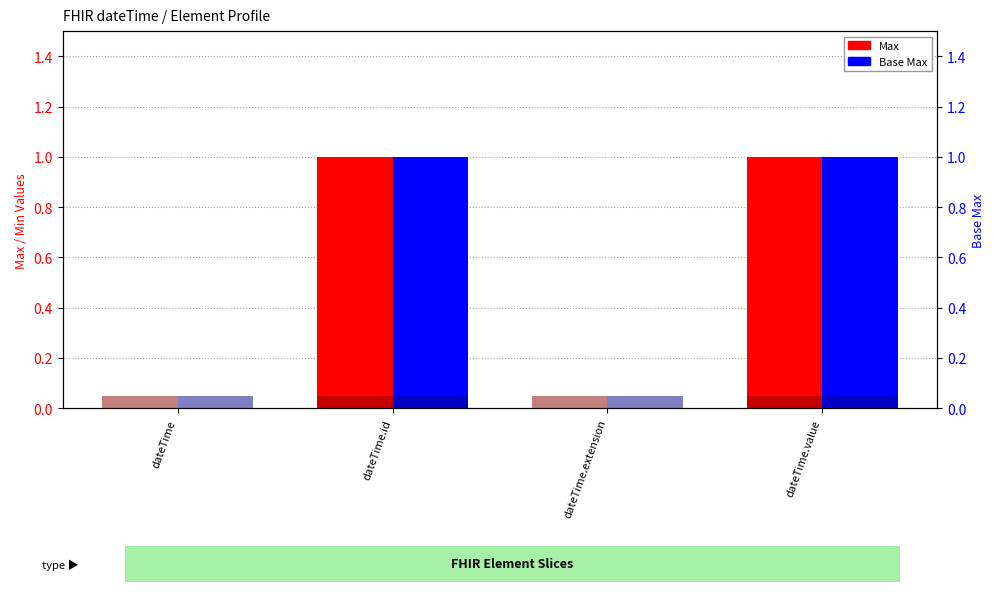

What position from the left is dateTime.value?

4